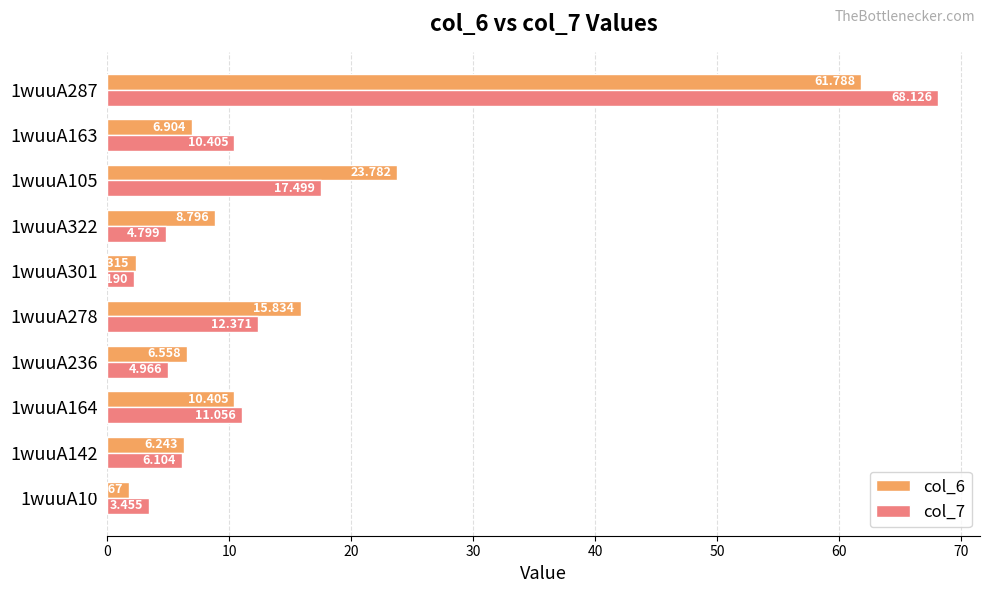

Is the value of col_6 at 1wuuA236 greater than the value of col_7 at 1wuuA322?

Yes